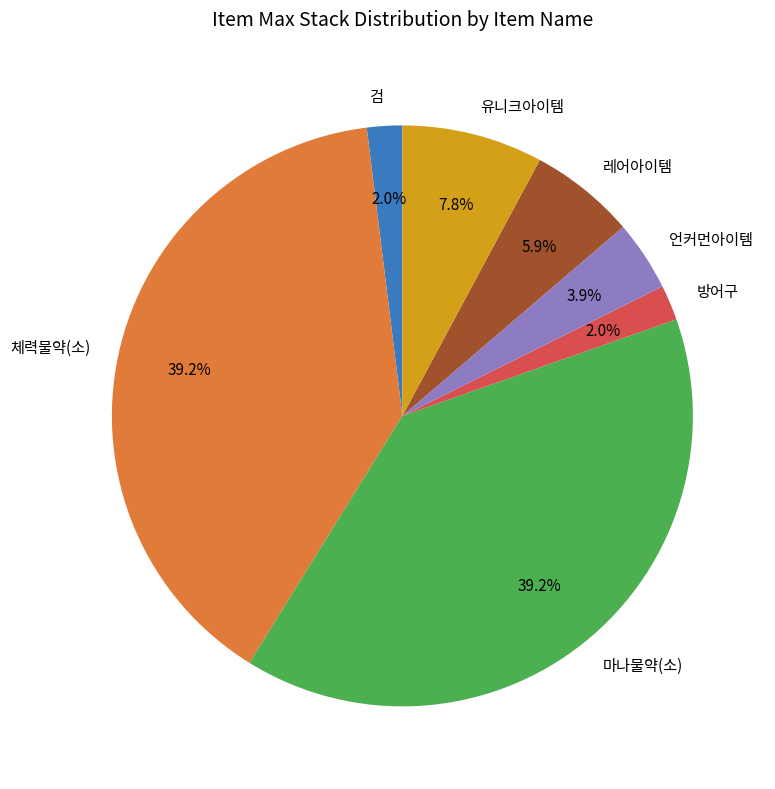

What percentage do 마나물약(소) and 방어구 together represent?

41.2%